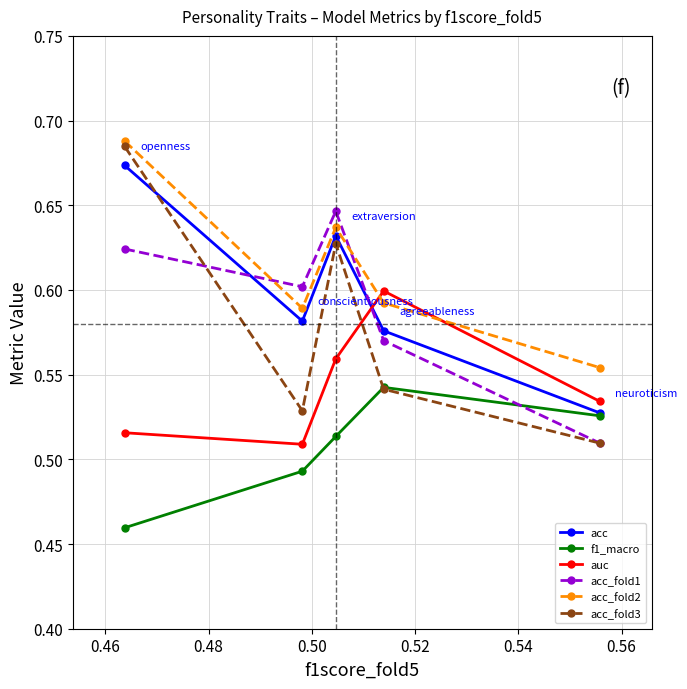

How many intersections are there between auc and acc_fold2?

2